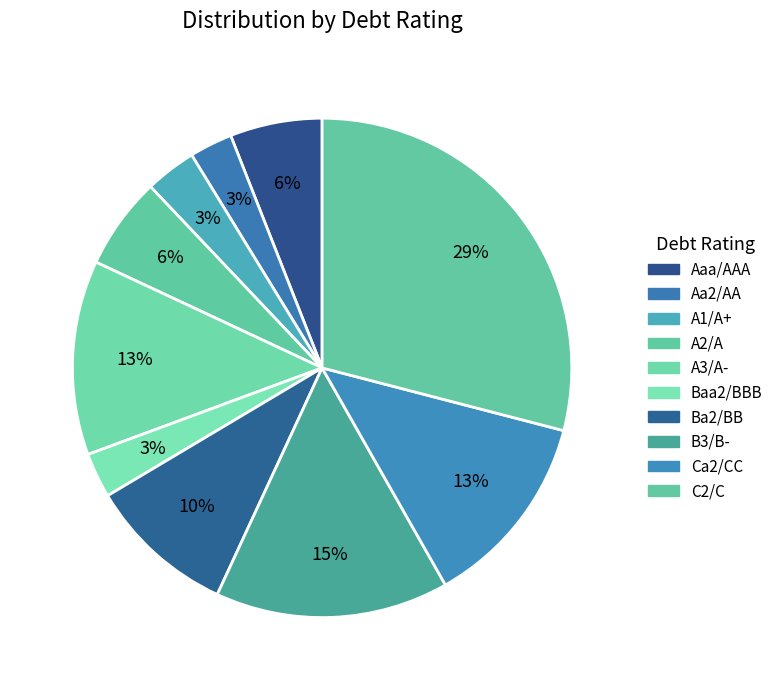

How many segments does this pie chart have?

10